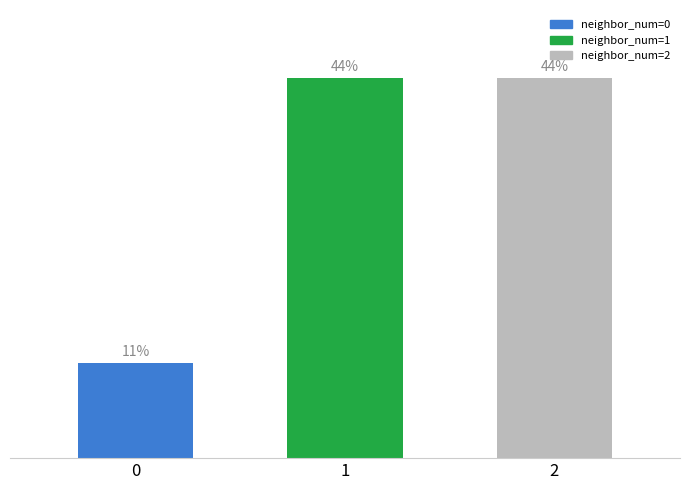

Reading left to right, what are all the values shown in this chart?

0=11.1	1=44.4	2=44.4